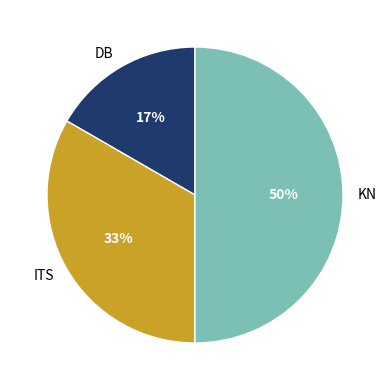

What percentage is the KN slice, to the nearest percent?

50%